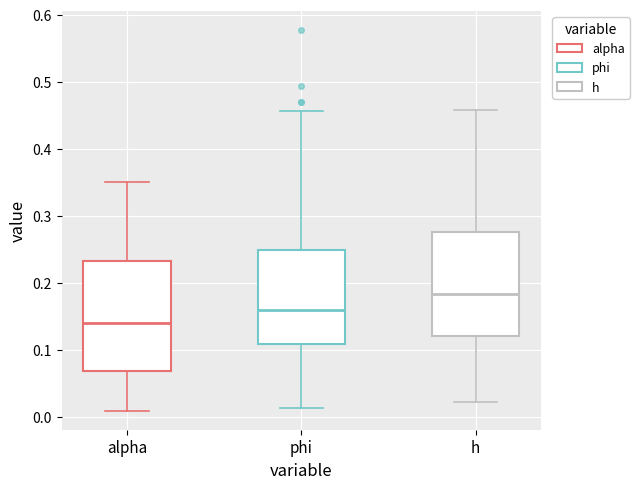

Reading left to right, read every box against the y-axis: the position of its median line, the range the box covers, and the ends of its whiskers. The values are not printed on the chart, so give them approximately, as read against the axis.

alpha: median 0.14, box 0.07 to 0.23, whiskers 0.01 to 0.35
phi: median 0.16, box 0.11 to 0.25, whiskers 0.01 to 0.46
h: median 0.18, box 0.12 to 0.28, whiskers 0.02 to 0.46